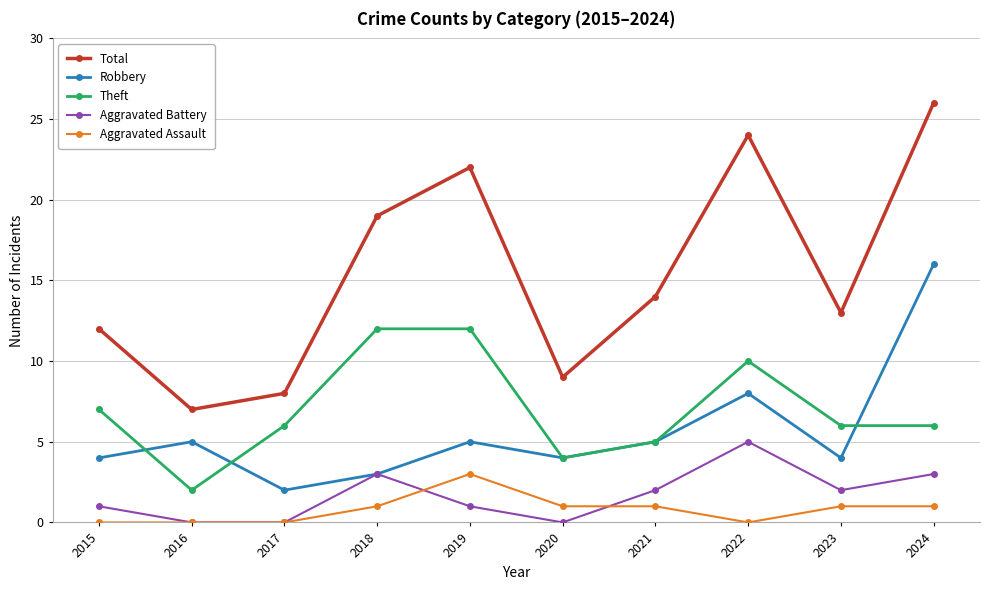

Count the number of data series in this chart.

5